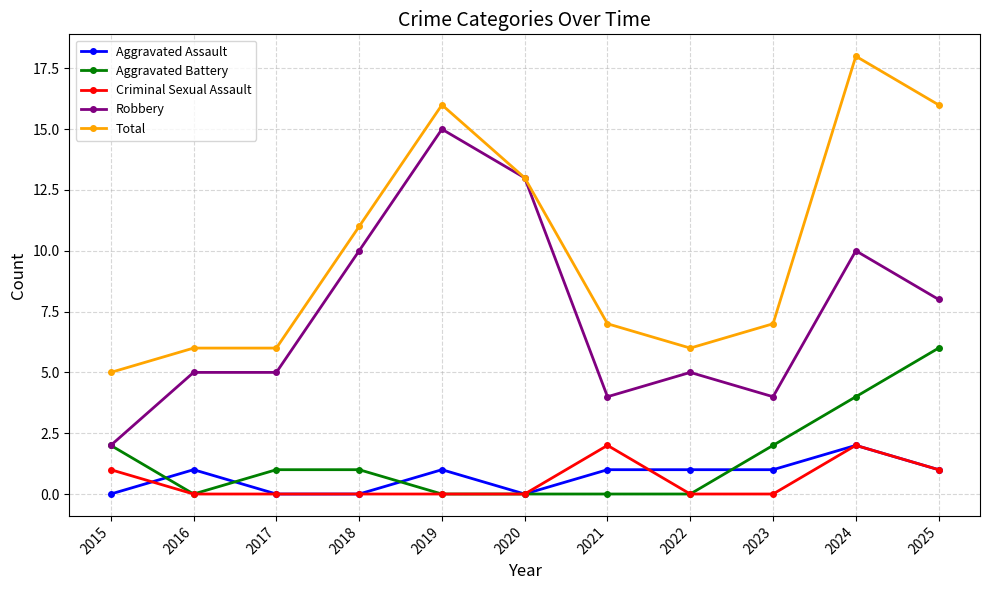

What is the sum of all Total values?

111